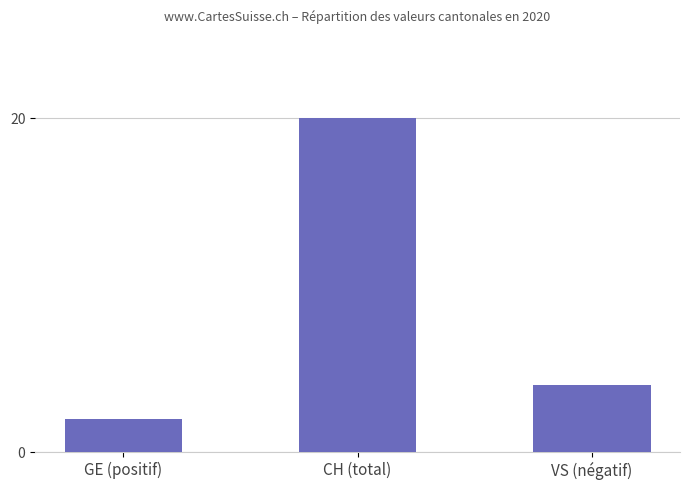

What is the difference between the values at CH (total) and VS (négatif)?

16